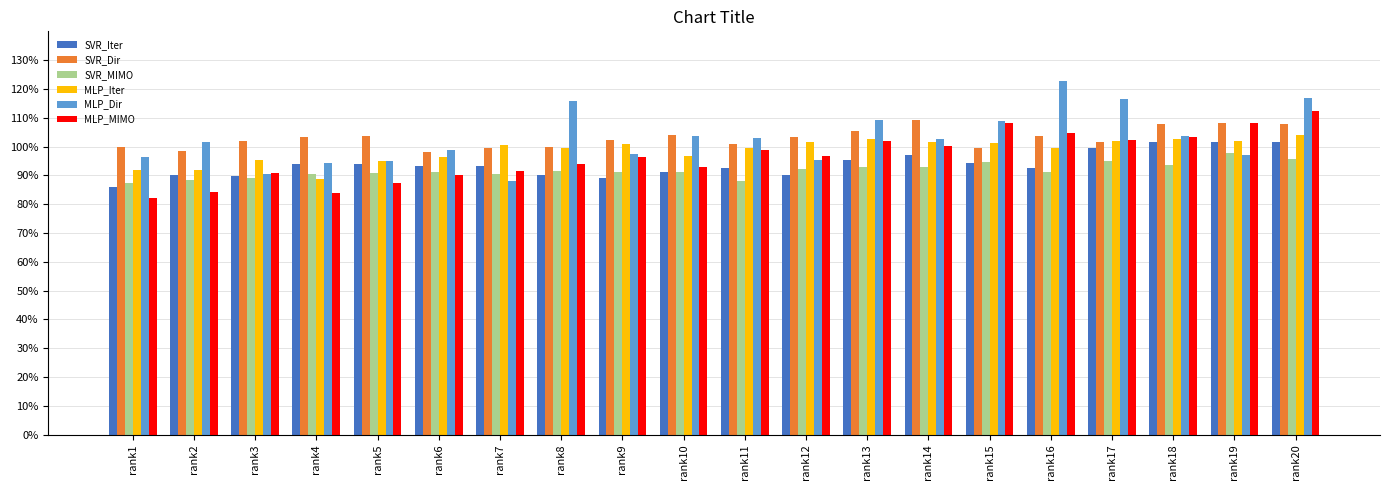

What is the maximum value shown in the chart?

1.2